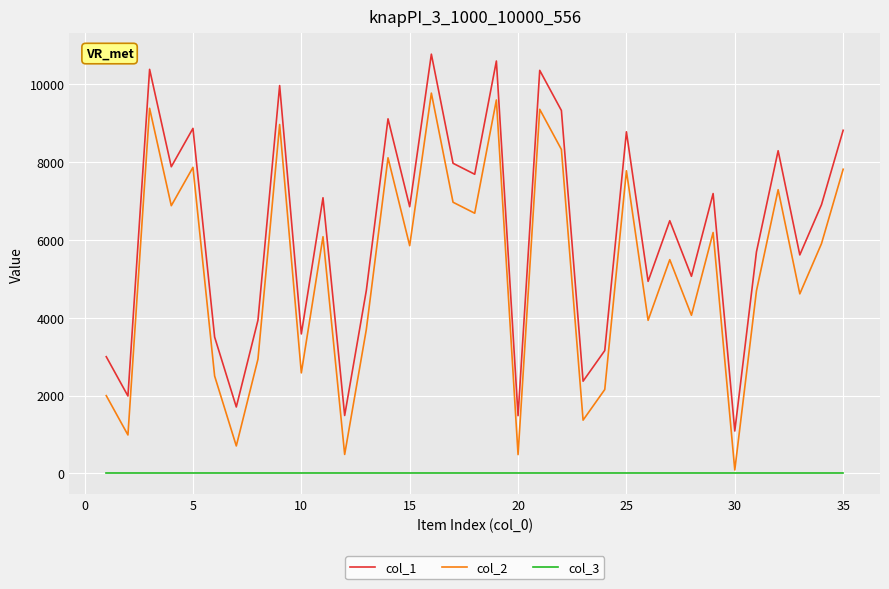

How many lines are shown in the chart?

3